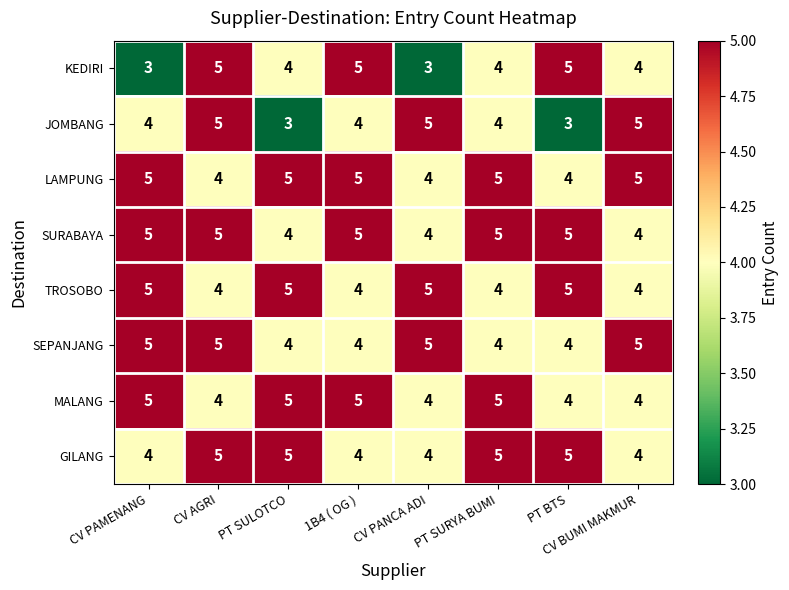

What is the sum of all SURABAYA values?

37